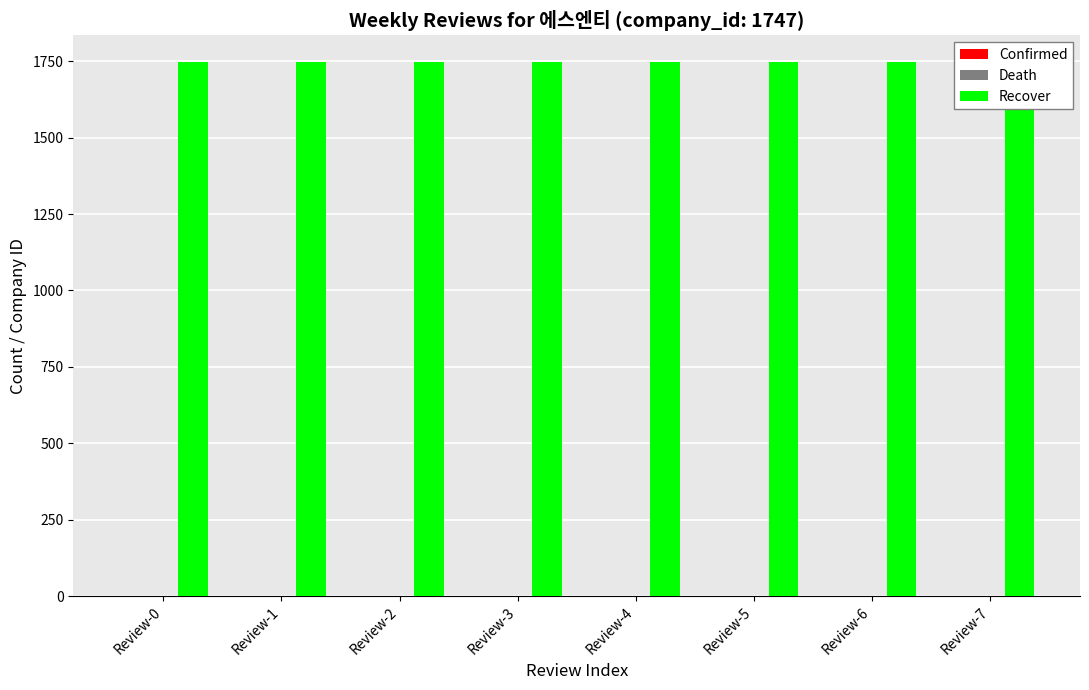

What is the maximum value shown in the chart?

1747